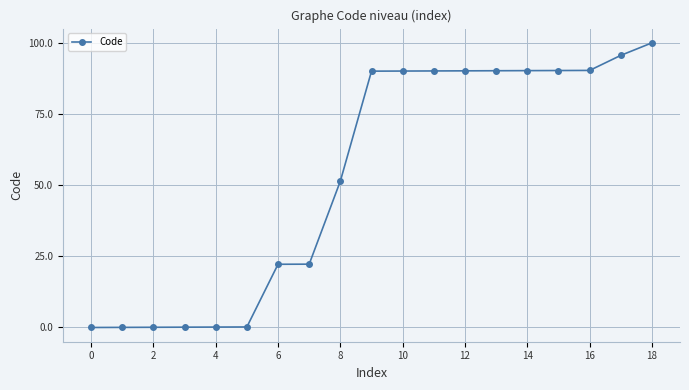

What is the sum of all values?

1013.5